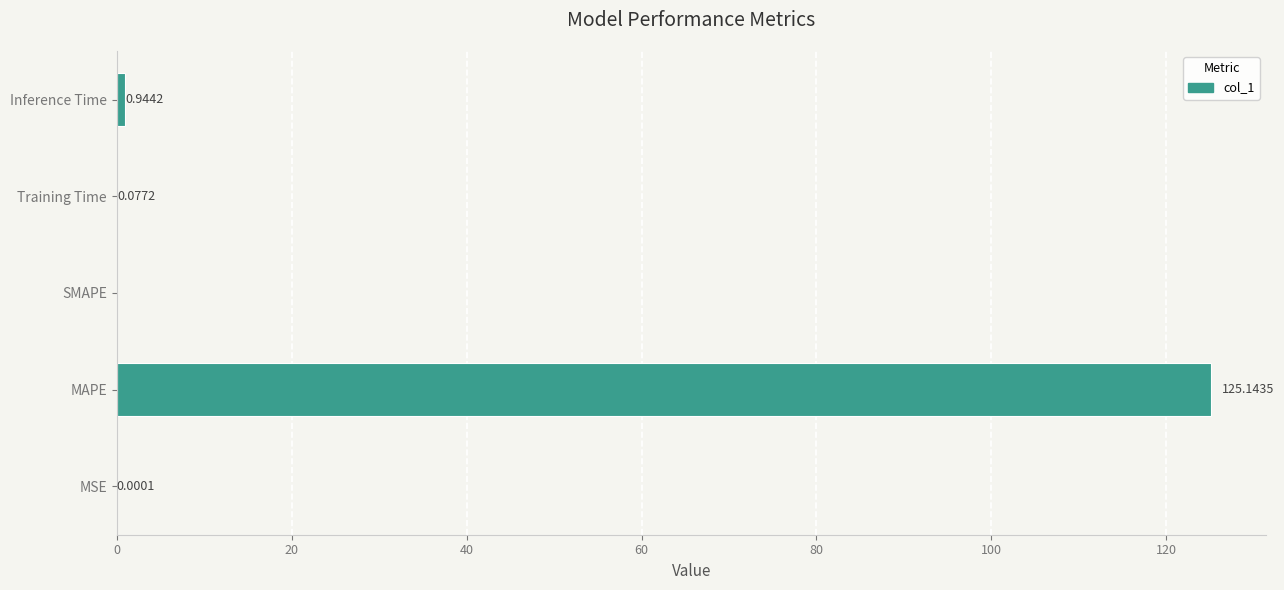

How many positive values are there?

4